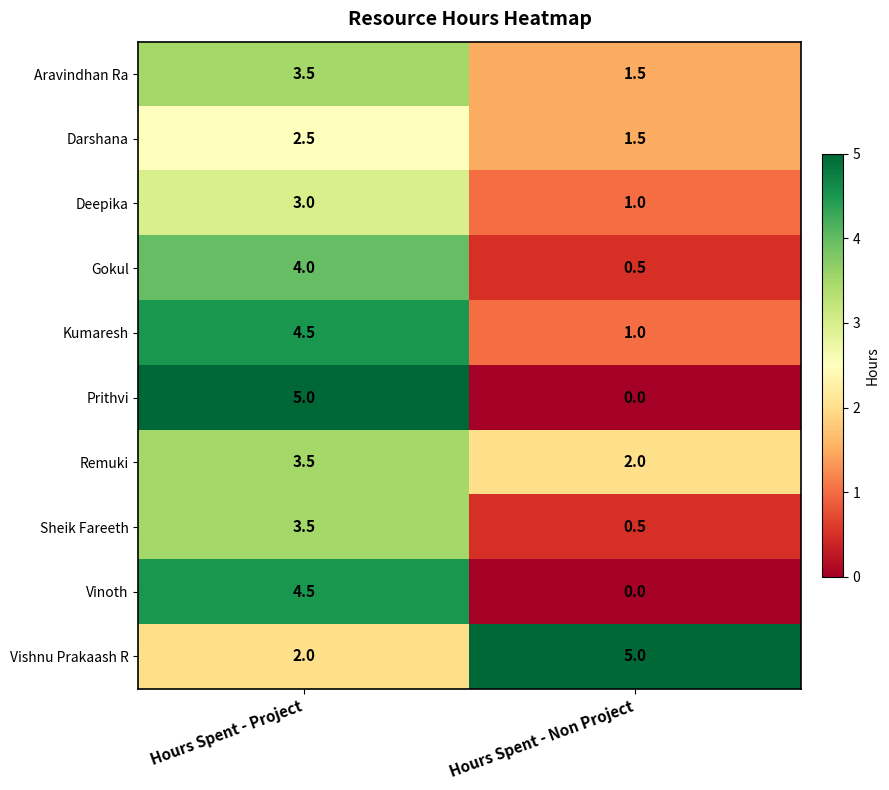

What is the difference between the maximum and minimum values in the Vinoth series?

4.5